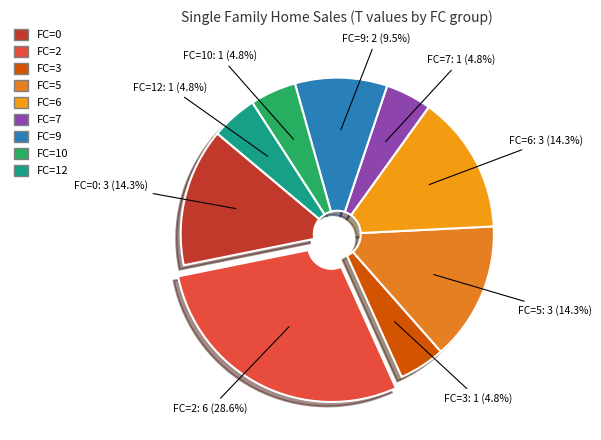

Which slice is the largest?

2